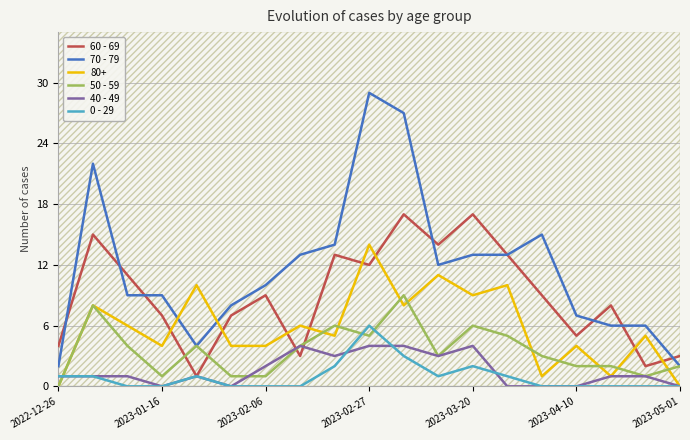

Which series has the largest range (max minus min)?

70 - 79